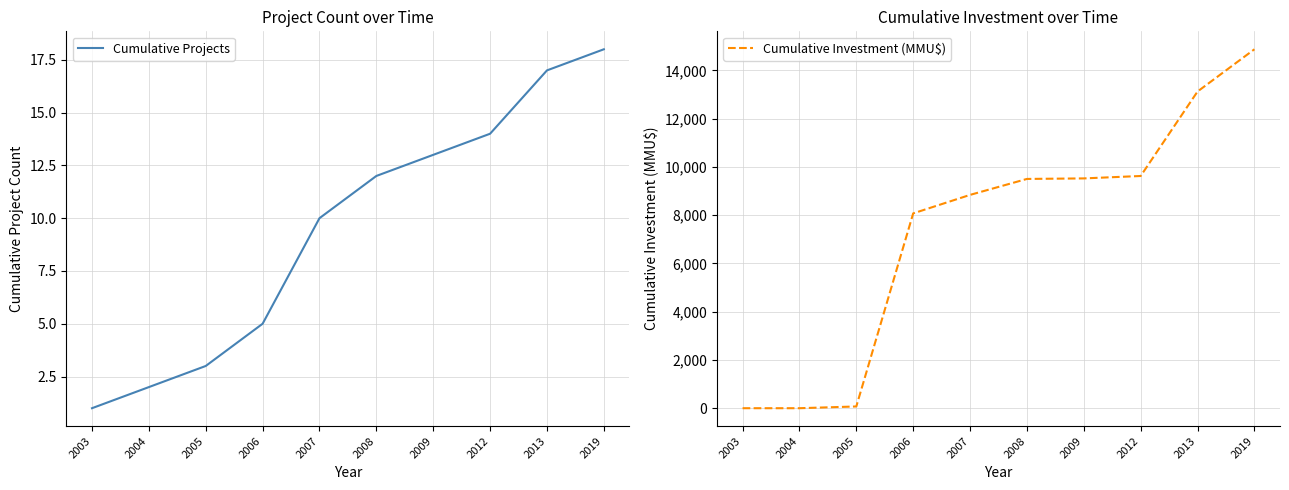

How many lines are shown in the chart?

2